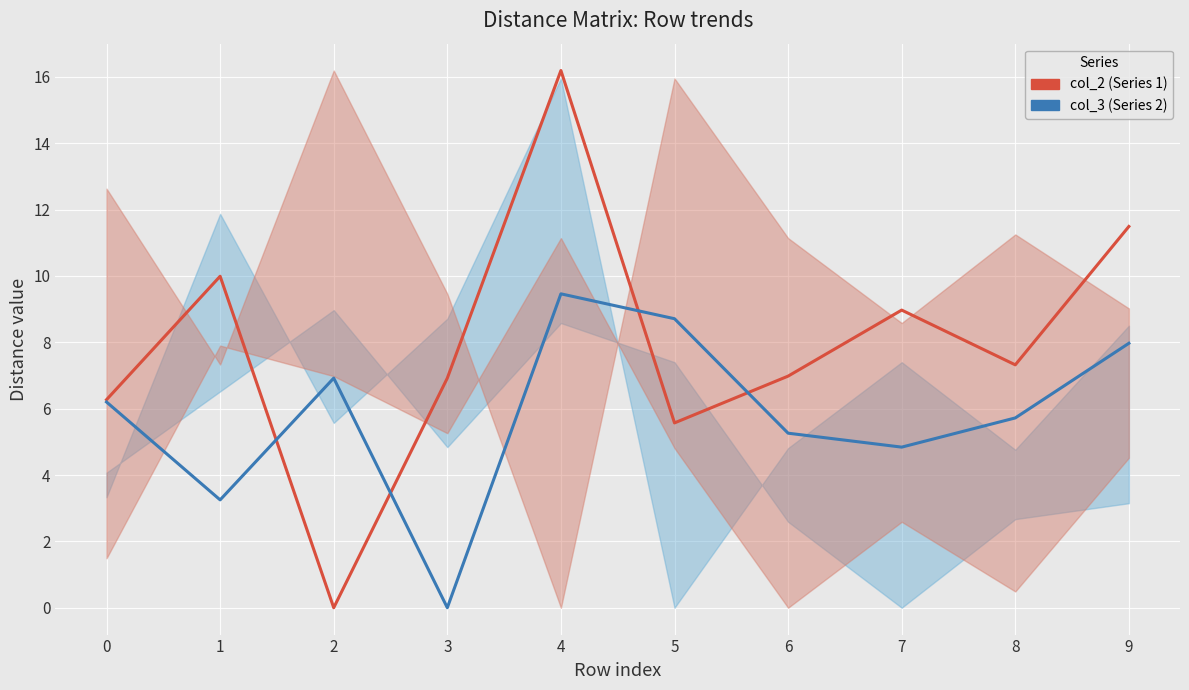

Where do col_2 and col_3 first cross each other?

1 and 2